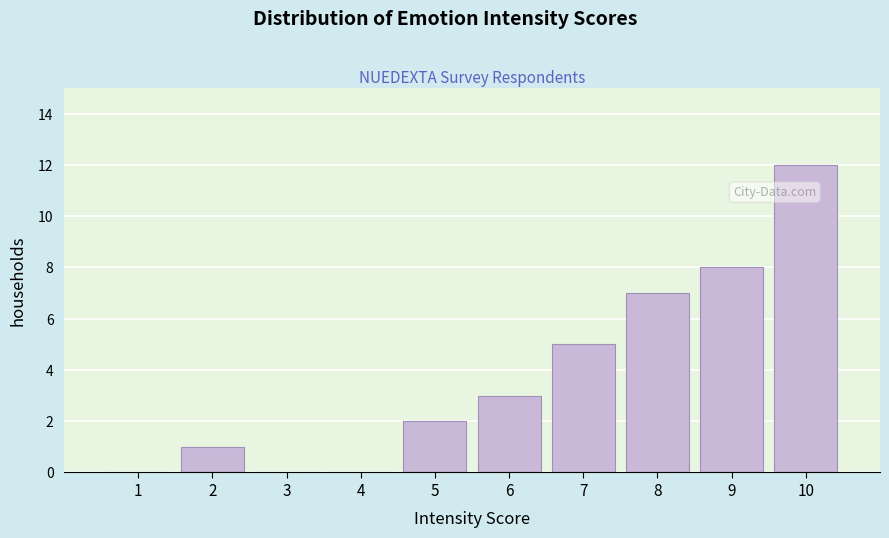

Reading left to right, what are all the values shown in this chart?

1=0	2=1	3=0	4=0	5=2	6=3	7=5	8=7	9=8	10=12